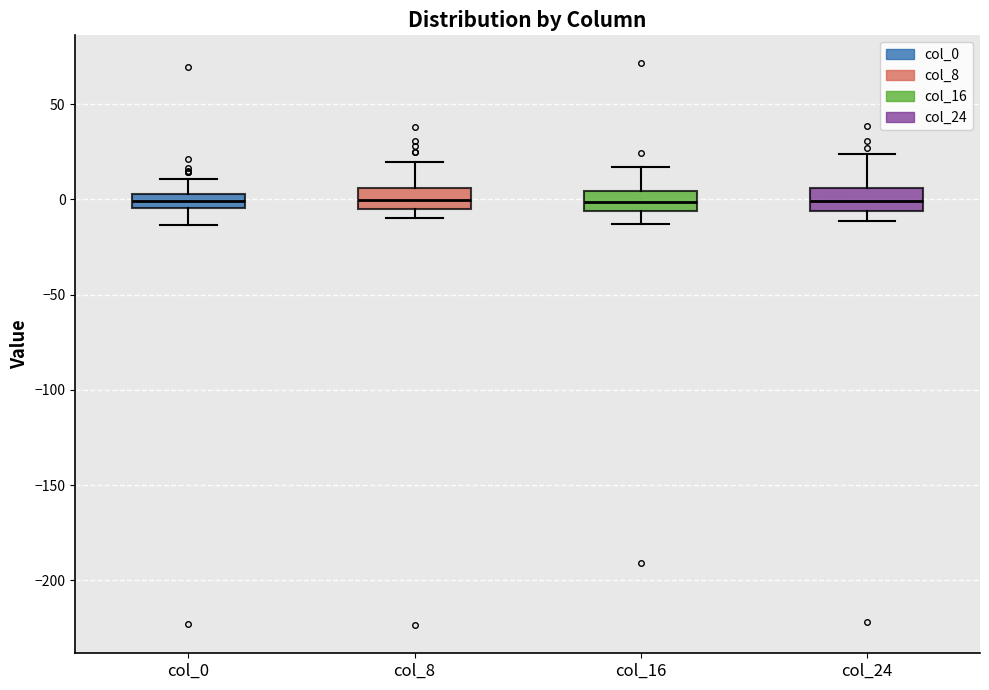

Where is the lower edge of the box for col_0 on the y-axis? The values are not printed on the chart, so give them approximately, as read against the axis.

-5